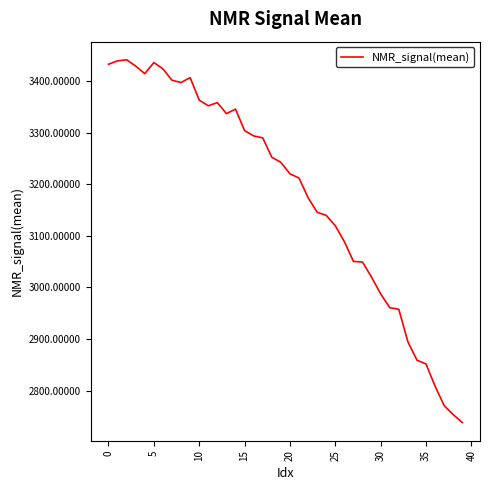

What is the greatest value displayed?

3441.1